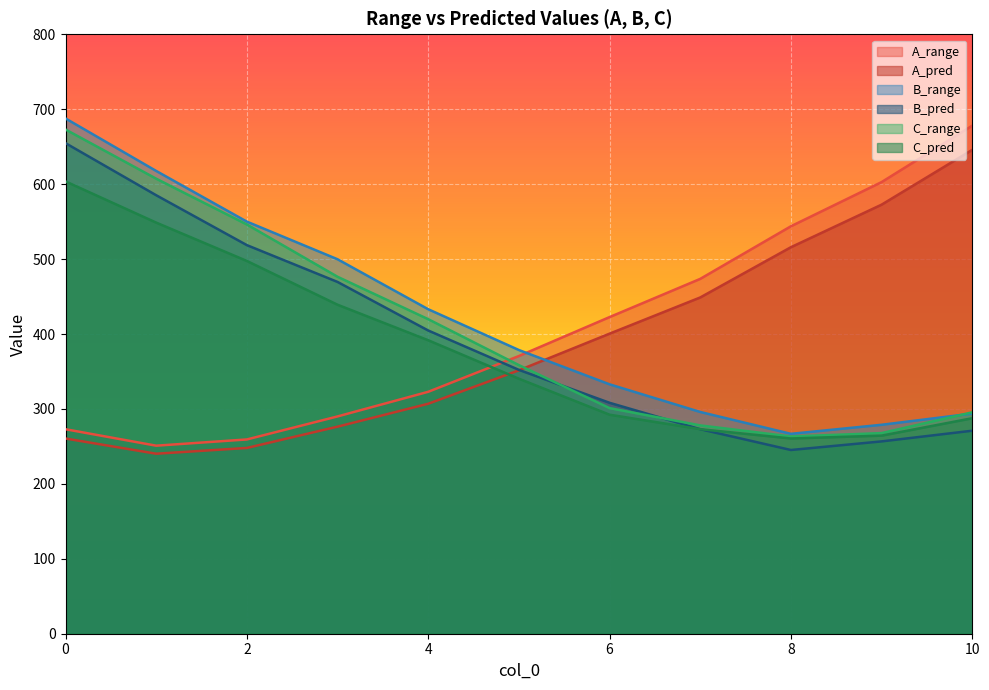

What is the spread (max minus min) of values at 3?

223.4